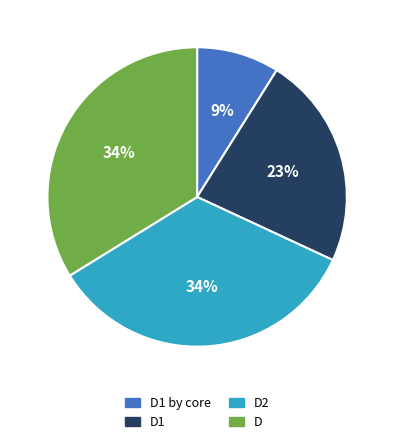

Is there any slice that represents more than half of the pie?

No